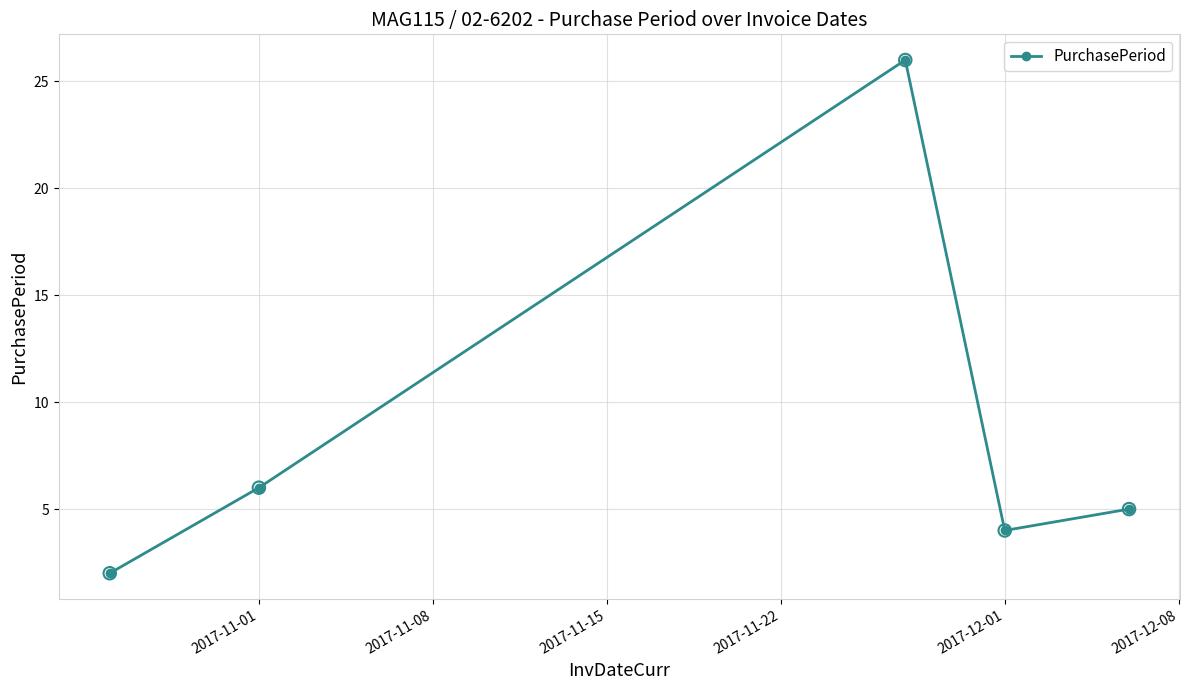

True or false: there are more than 2 points higher than both neighbors.

False